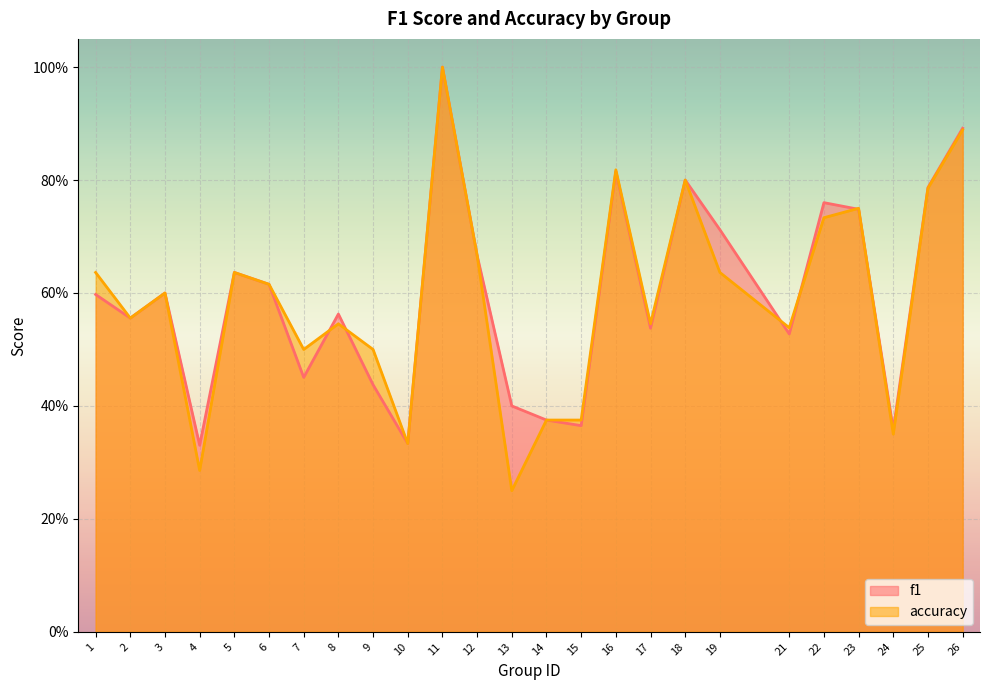

Reading left to right, extract all data points from this chart.

f1: 1=0.6	2=0.6	3=0.6	4=0.3	5=0.6	6=0.6	7=0.5	8=0.6	9=0.4	10=0.3	11=1.0	12=0.7	13=0.4	14=0.4	15=0.4	16=0.8	17=0.5	18=0.8	19=0.7	21=0.5	22=0.8	23=0.7	24=0.4	25=0.8	26=0.9
accuracy: 1=0.6	2=0.6	3=0.6	4=0.3	5=0.6	6=0.6	7=0.5	8=0.5	9=0.5	10=0.3	11=1.0	12=0.7	13=0.2	14=0.4	15=0.4	16=0.8	17=0.5	18=0.8	19=0.6	21=0.5	22=0.7	23=0.8	24=0.3	25=0.8	26=0.9